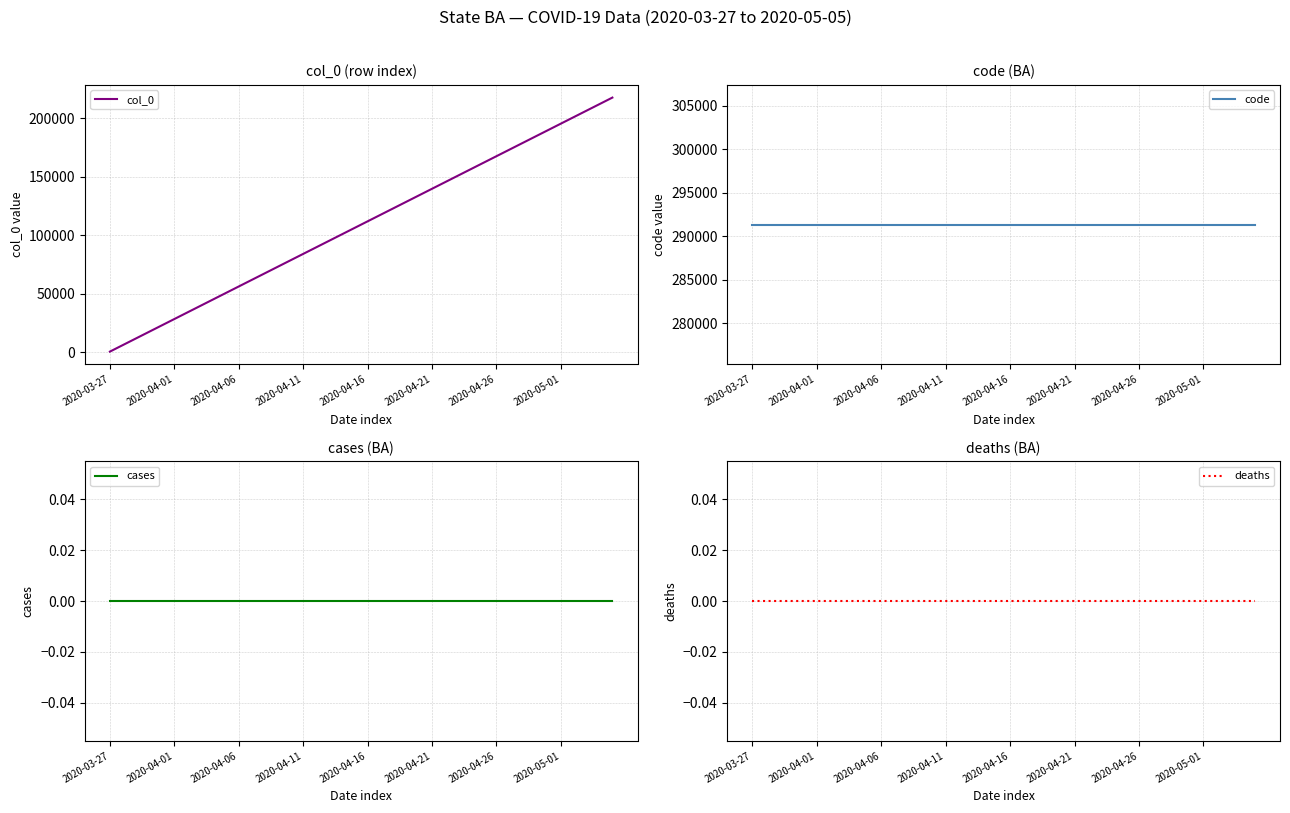

Which series has the widest spread of values?

col_0